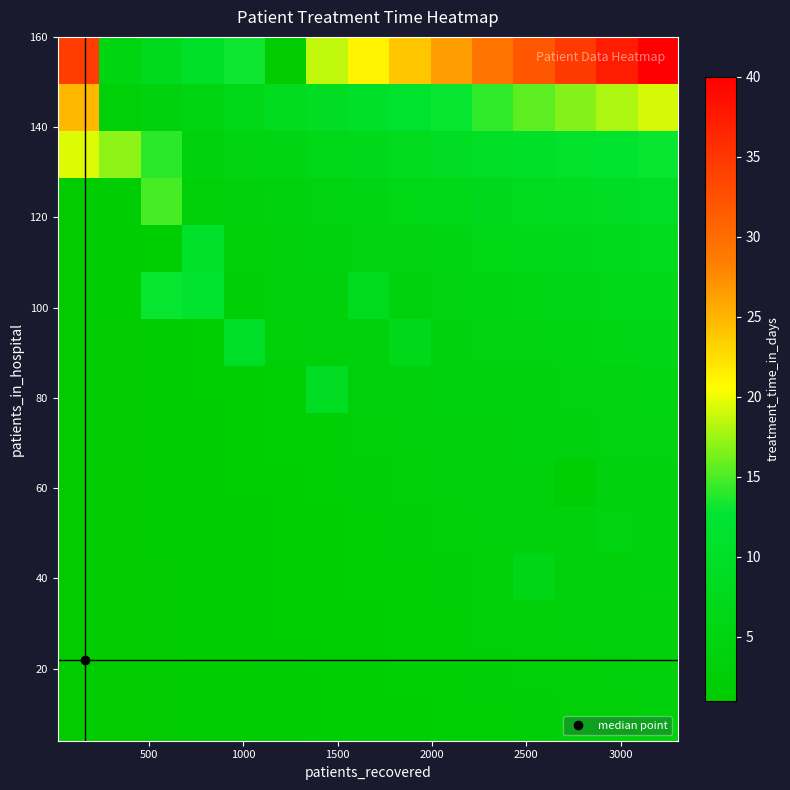

Count the number of data series in this chart.

15